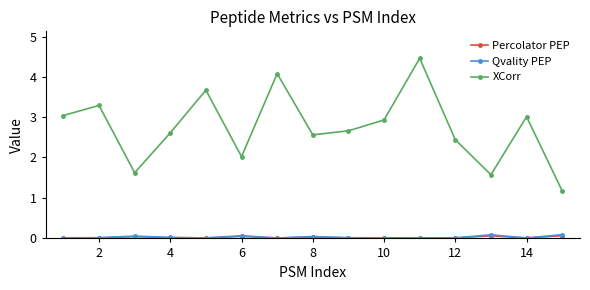

Which series has the largest range (max minus min)?

XCorr